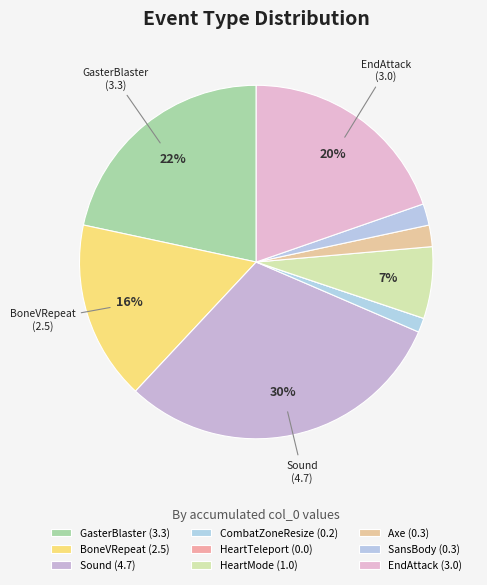

Count the number of slices in the pie.

9